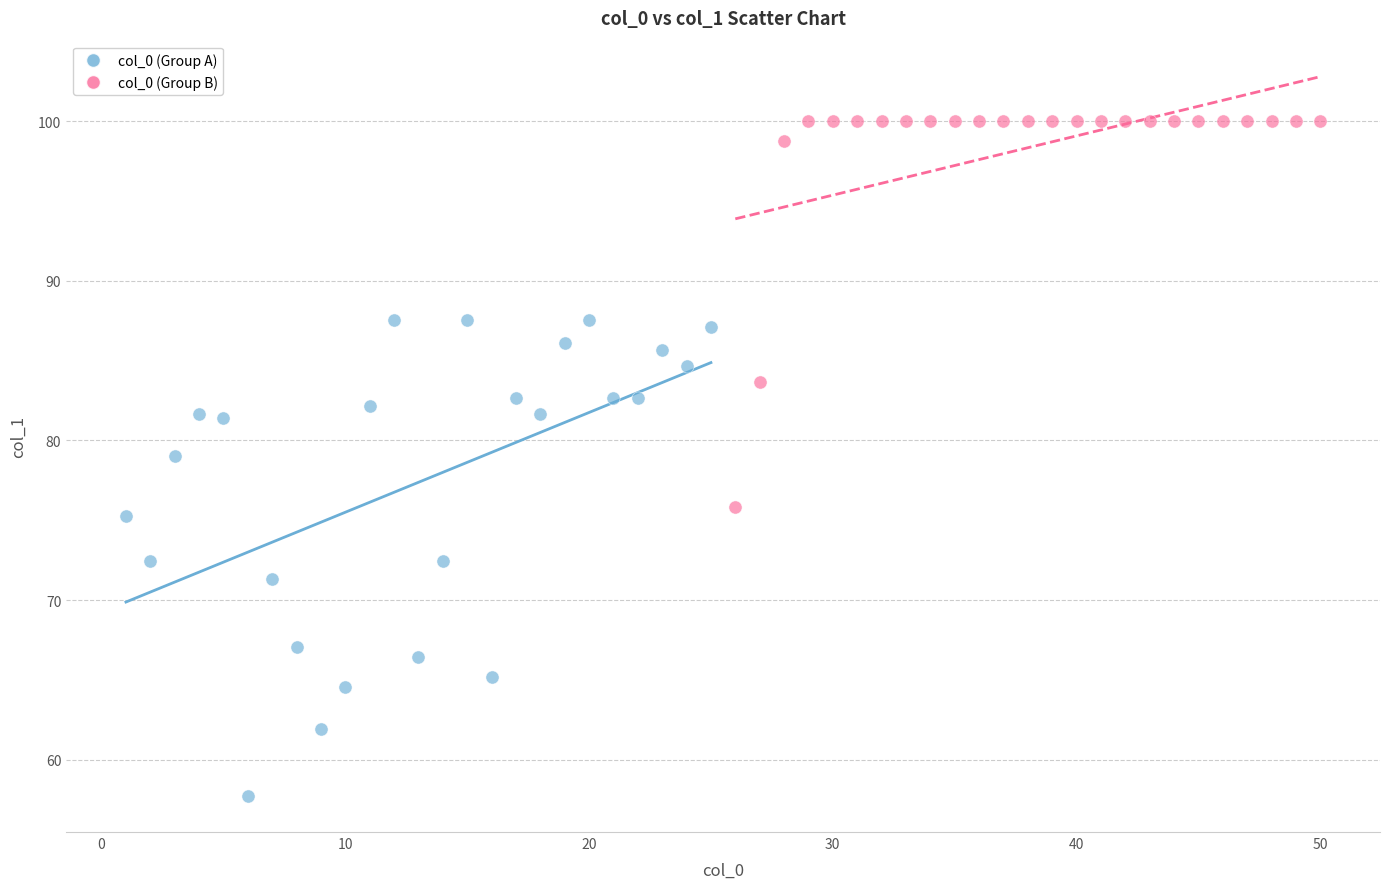

Which series has the widest spread of Y values?

col_0 (Group A)